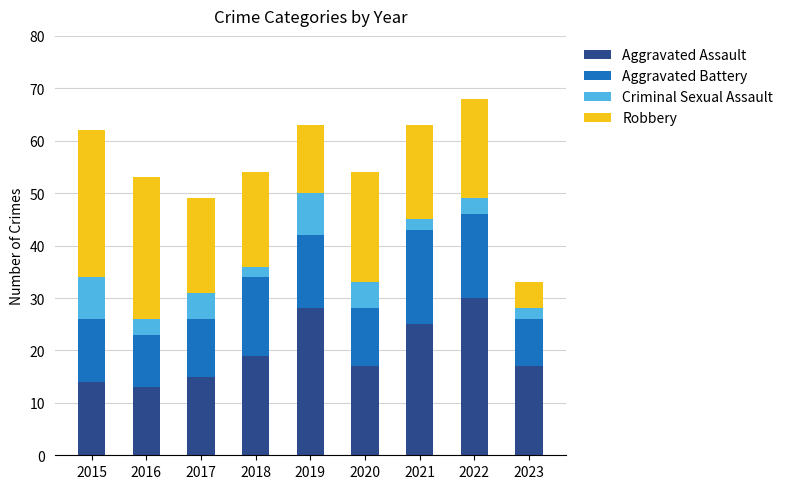

How many series are shown in this chart?

4